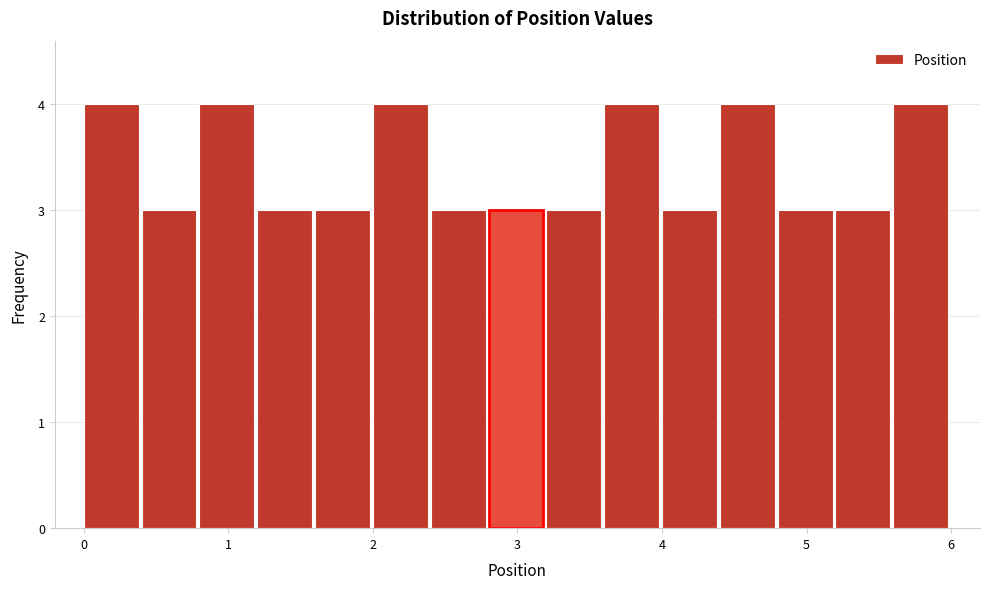

Reading left to right, transcribe this chart: for each bar, give the range it covers on the x-axis and its height. The values are not printed on the chart, so give them approximately, as read against the axis.

0.0 to 0.4: 4
0.4 to 0.8: 3
0.8 to 1.2: 4
1.2 to 1.6: 3
1.6 to 2.0: 3
2.0 to 2.4: 4
2.4 to 2.8: 3
2.8 to 3.2: 3
3.2 to 3.6: 3
3.6 to 4.0: 4
4.0 to 4.4: 3
4.4 to 4.8: 4
4.8 to 5.2: 3
5.2 to 5.6: 3
5.6 to 6.0: 4